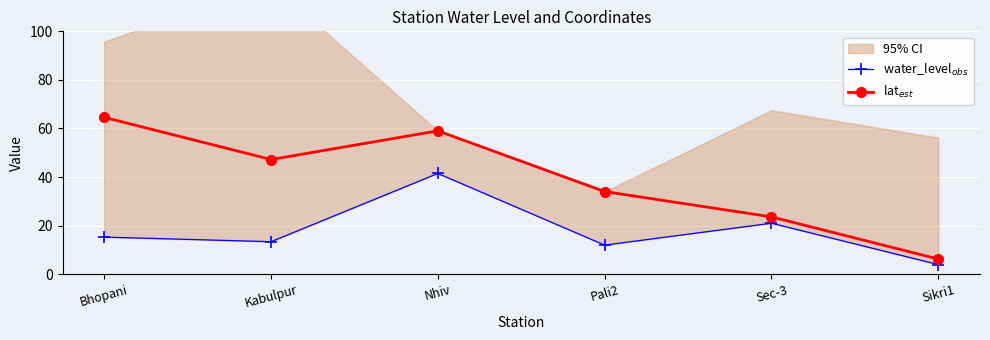

Is the value of water_level$_{obs}$ at Pali2 greater than the value of lat$_{est}$ at Nhiv?

No